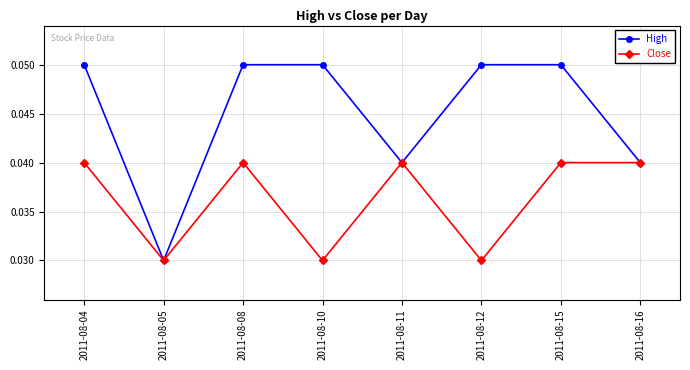

How many interior local valleys does the High series have?

2